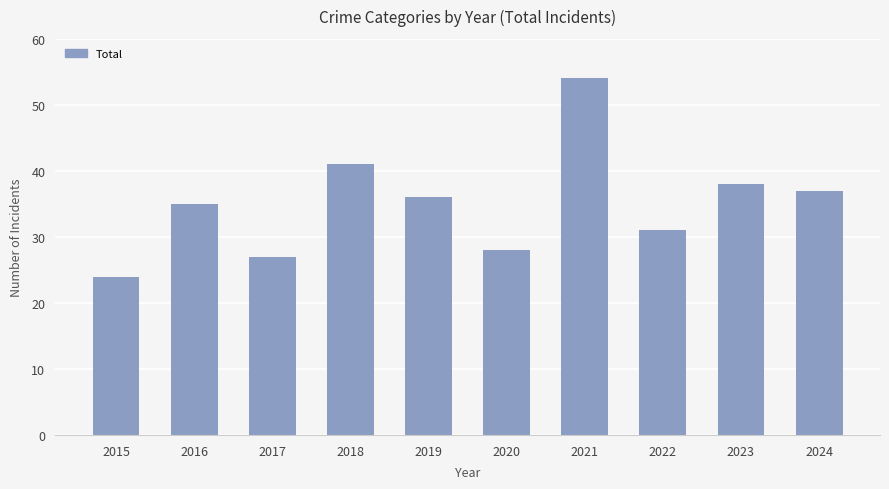

How many bars are there in total?

10